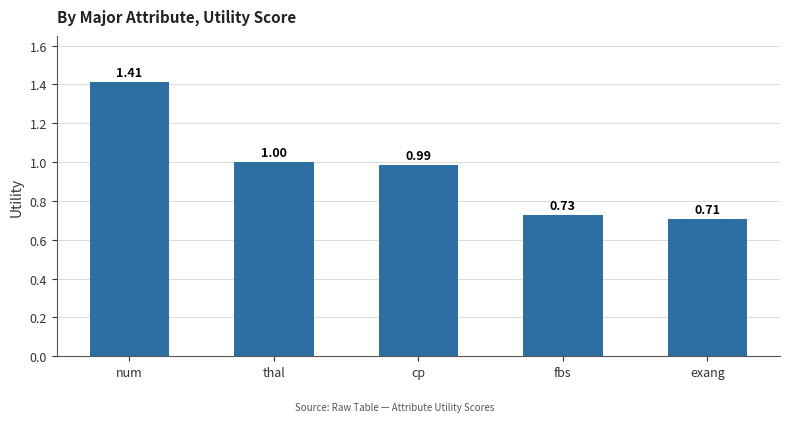

Is it true that the value at cp is 1.4?

False